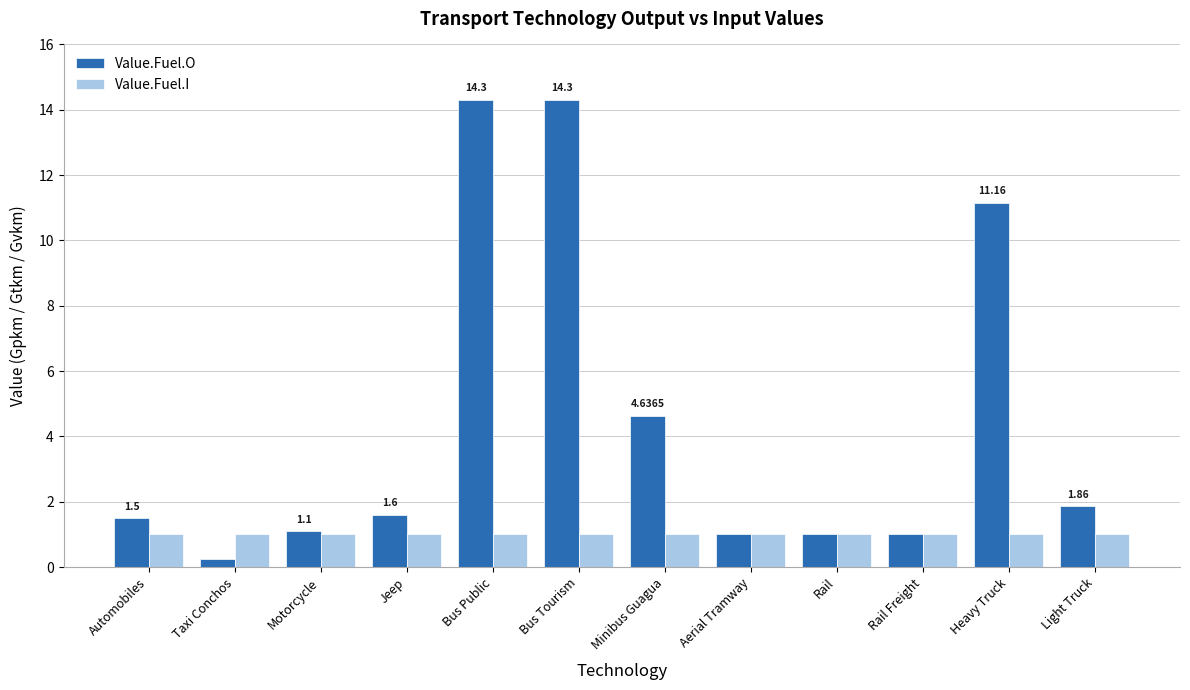

The Value.Fuel.O series shows 18.7 at Bus Tourism. True or false?

False